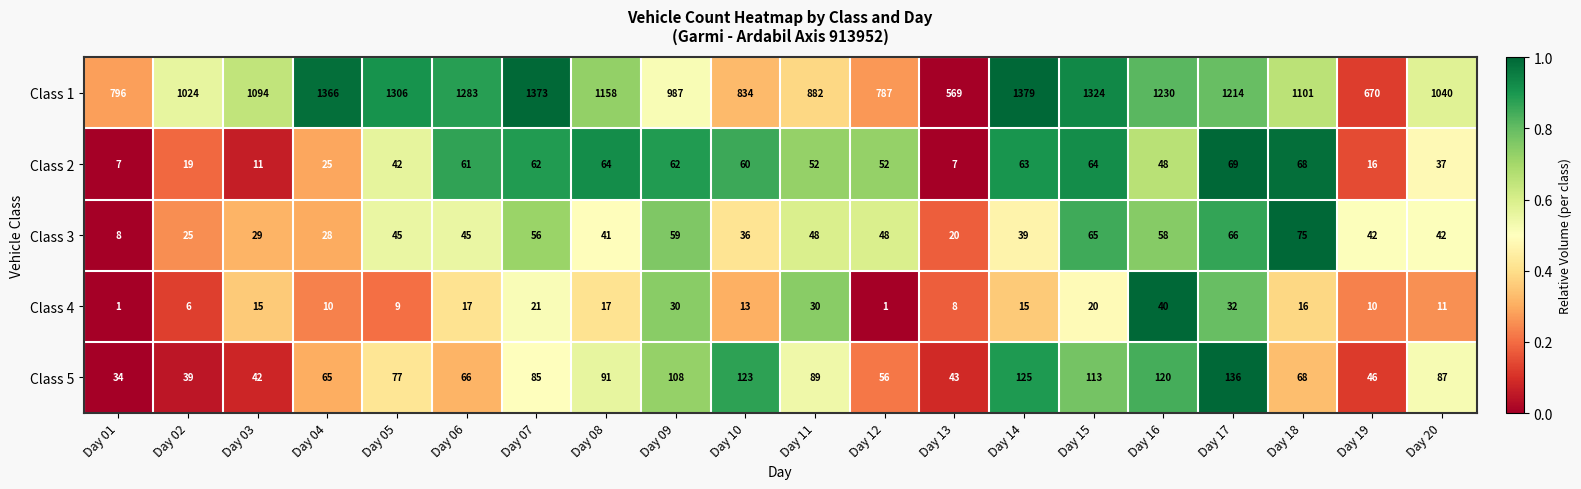

How many data points in Class 4 are less than 15?

9